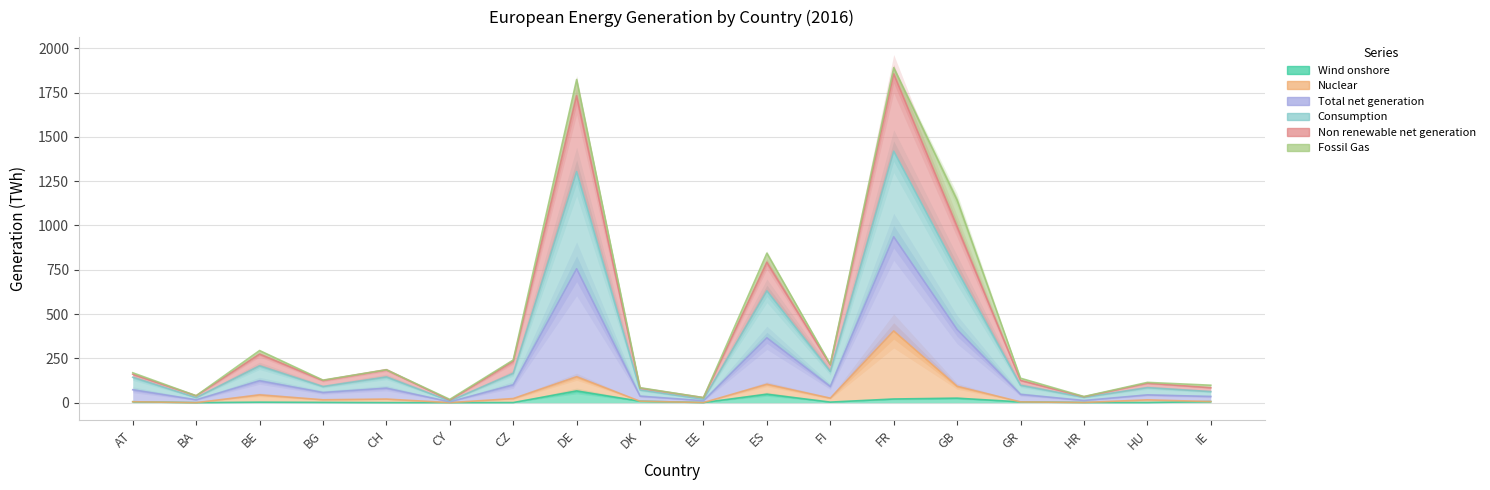

What is the label of the 6th point from the right?

FR